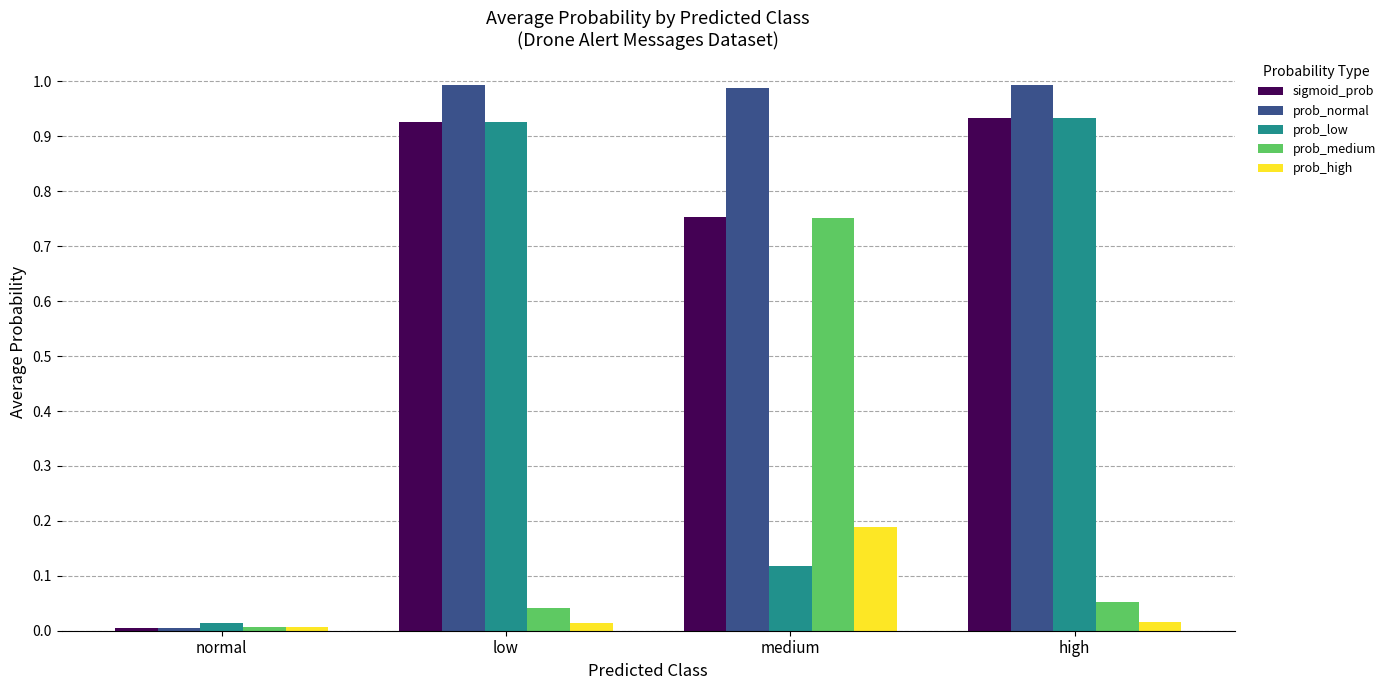

Are the bars horizontal?

No